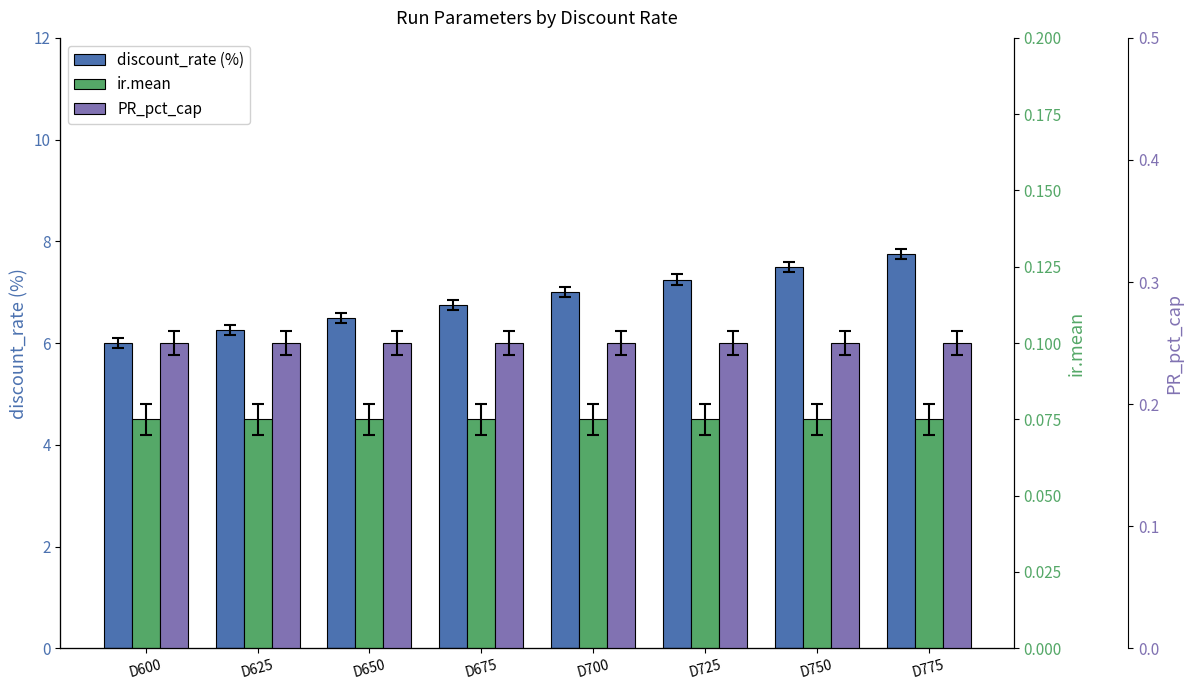

What is the greatest value displayed?

7.8